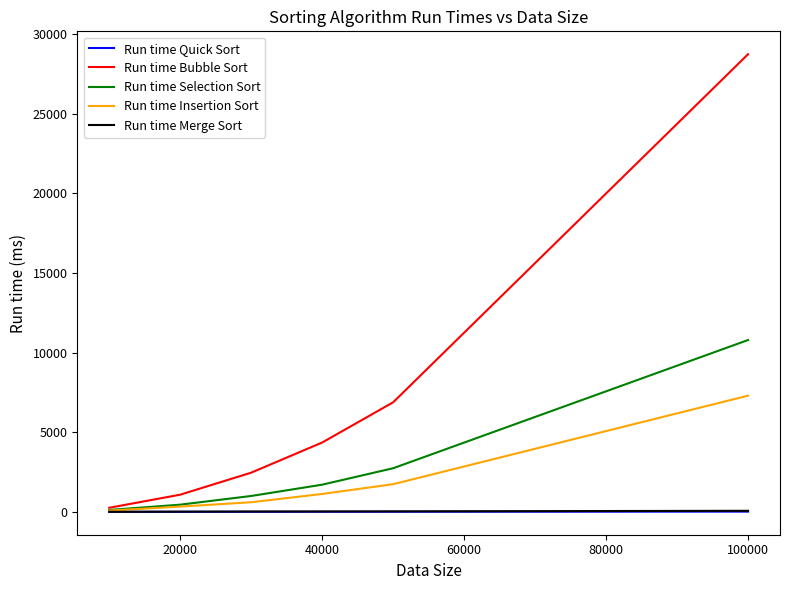

Does the chart have visible grid lines?

No